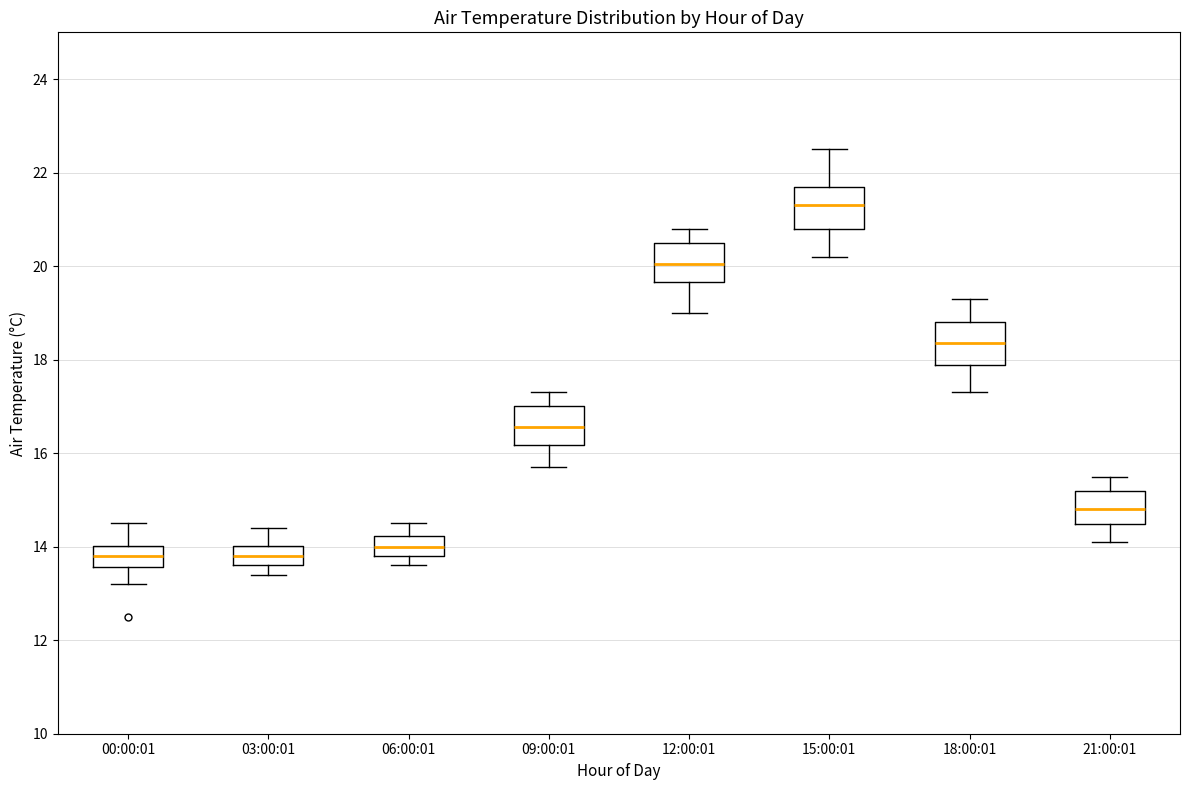

Where does the lower whisker of the box for 21:00:01 end on the y-axis? The values are not printed on the chart, so give them approximately, as read against the axis.

14.2